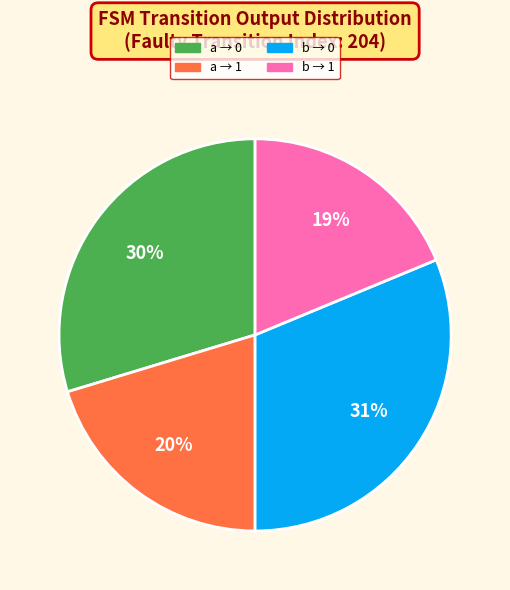

Do a → 1 and b → 1 together represent more than half of the pie?

No